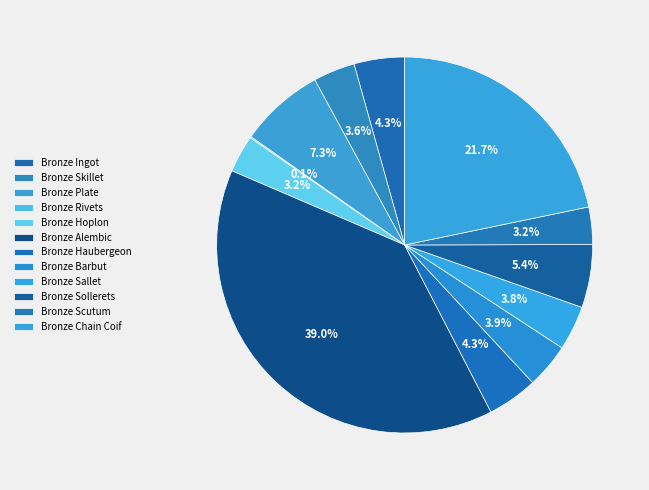

Which has a higher value, Bronze Rivets or Bronze Haubergeon?

Bronze Haubergeon